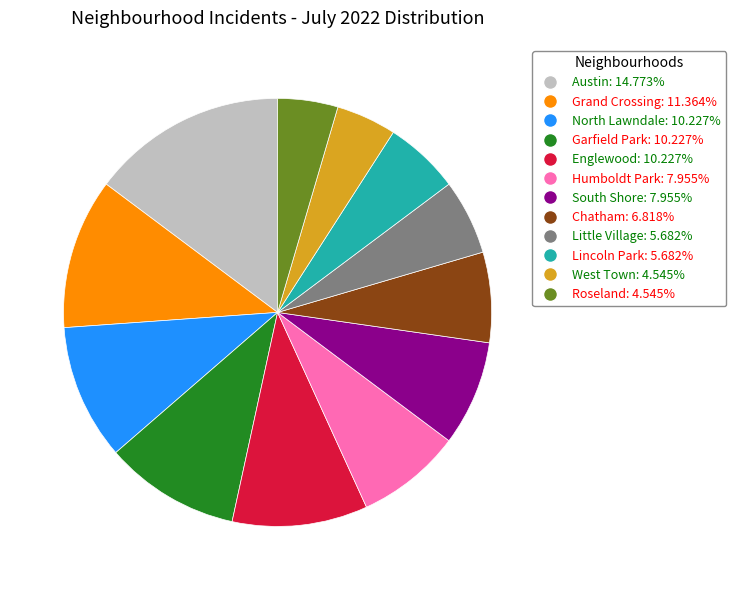

Approximately how many times larger is the value at Garfield Park: 10.227% compared to Humboldt Park: 7.955%?

1.3